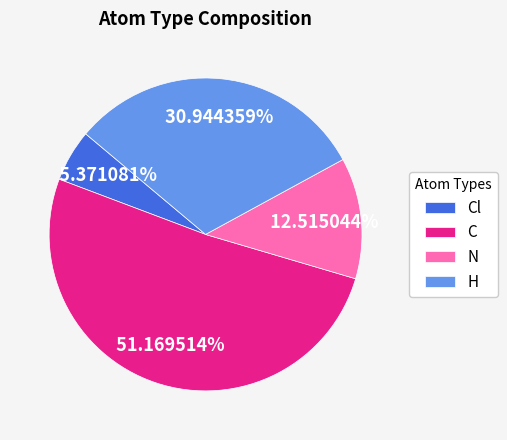

Which category has the smallest portion of the pie?

Cl